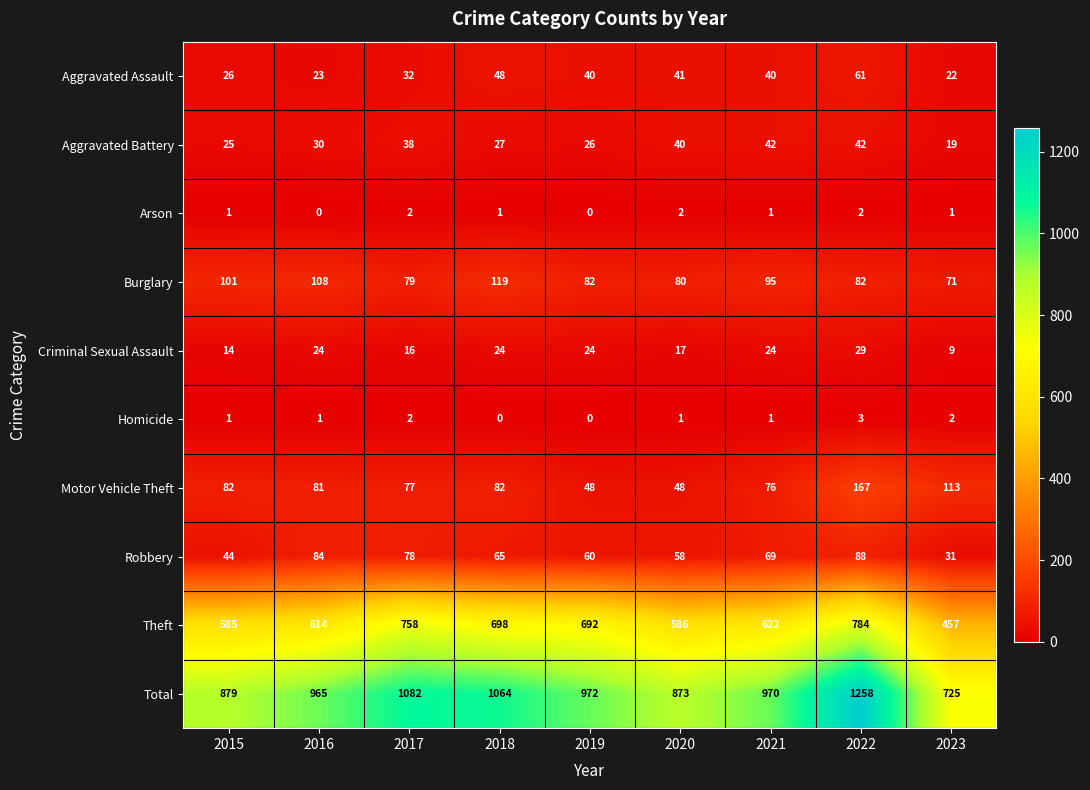

How many series are shown in this chart?

10